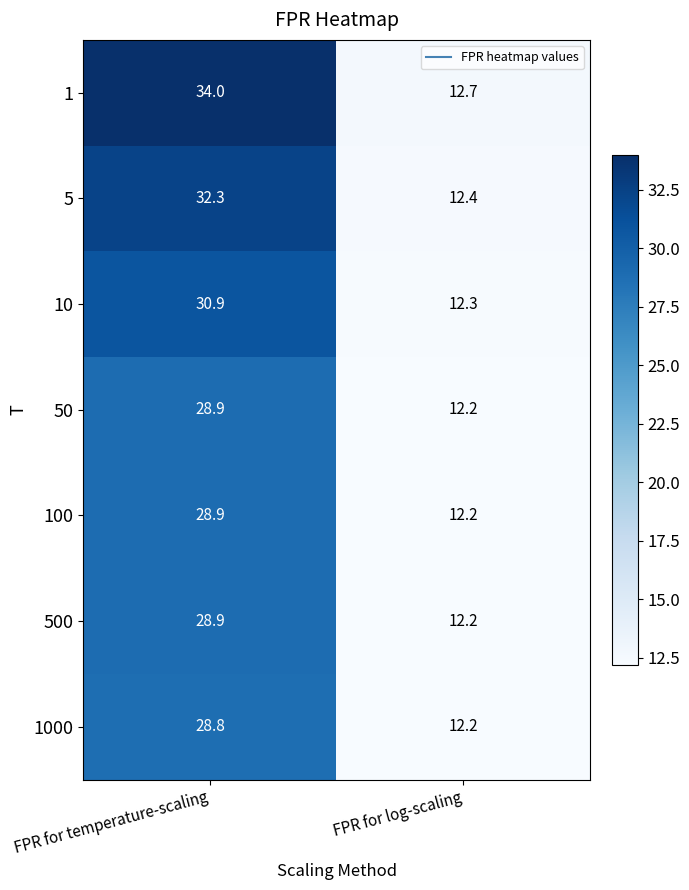

Which series has the largest range (max minus min)?

1